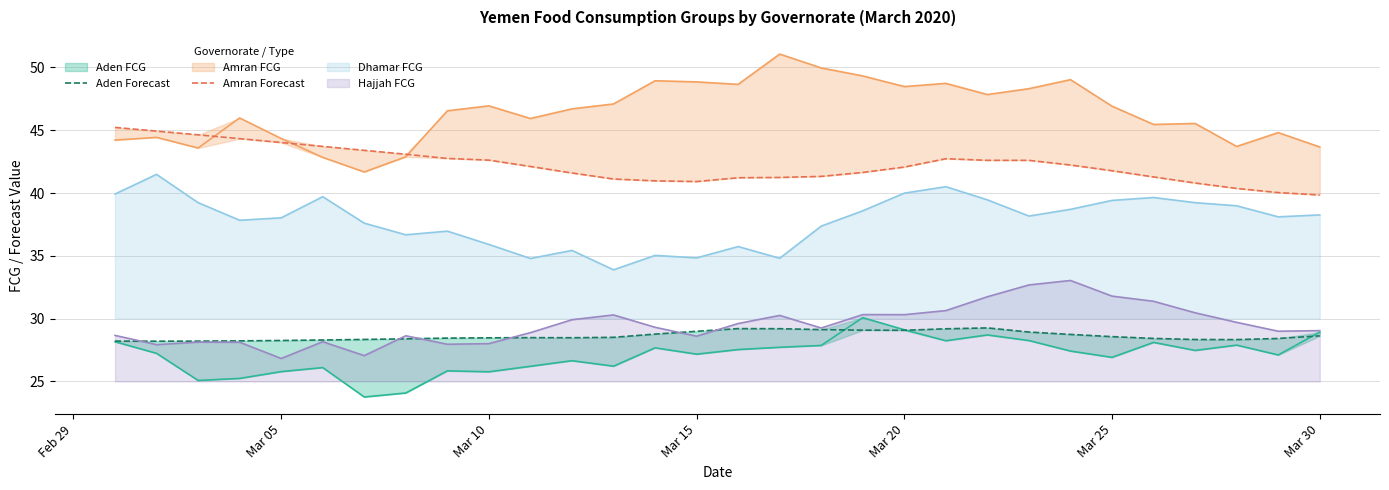

True or false: Hajjah FCG and Dhamar FCG cross at least once.

False